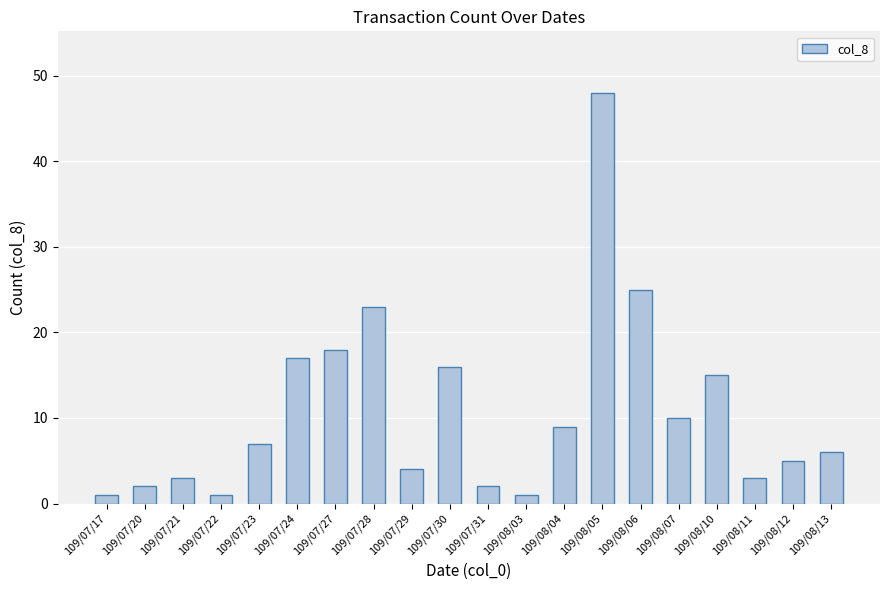

What is the difference between the maximum and minimum values?

47